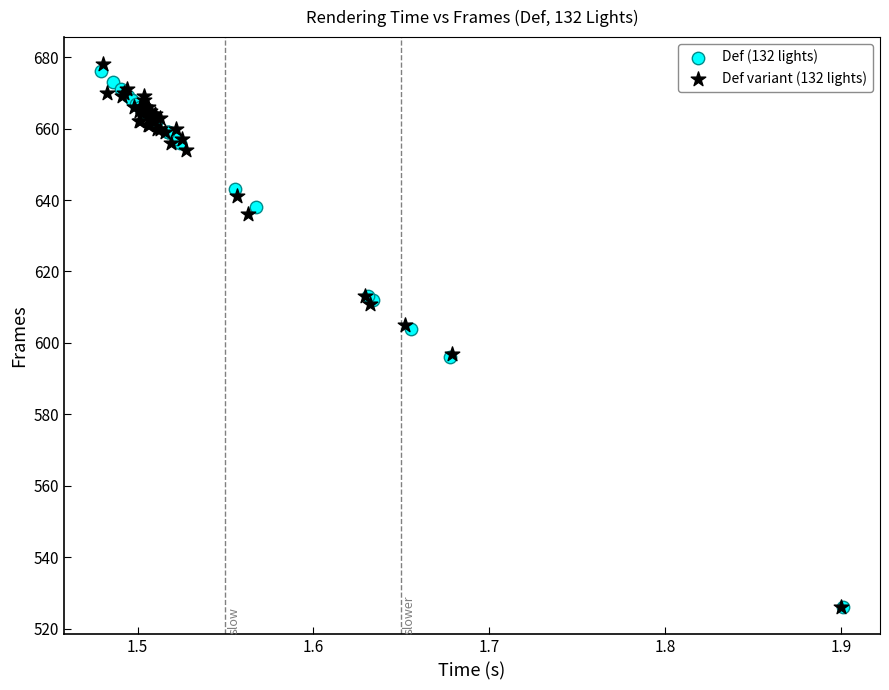

What are all the series names shown in the legend?

Def (132 lights), Def variant (132 lights)